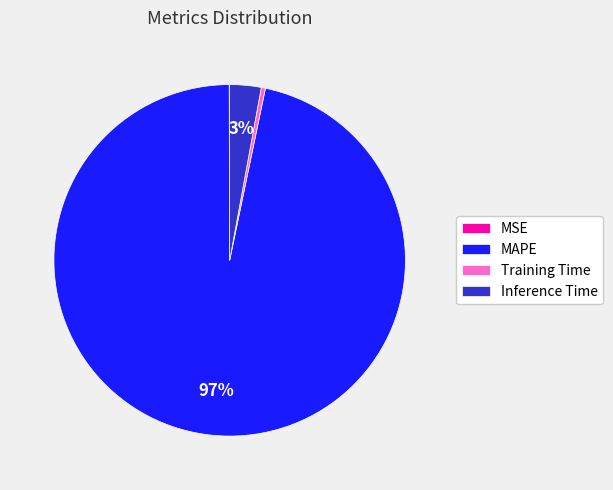

Between MAPE and Inference Time, which is larger?

MAPE